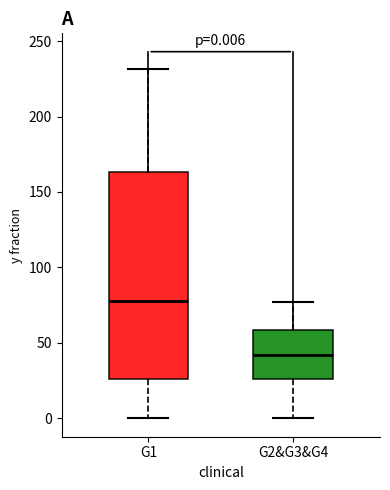

Which box's median line is the lowest?

G2&G3&G4